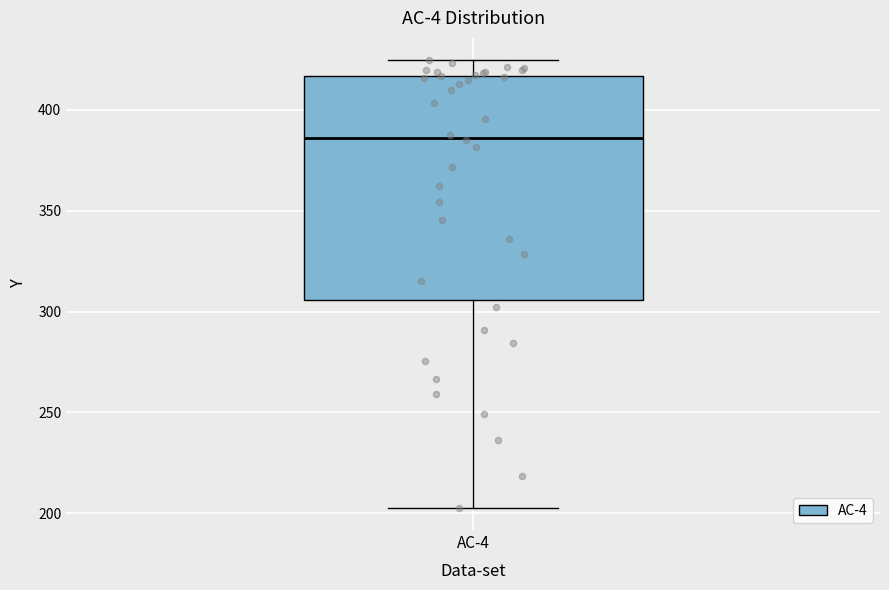

Transcribe this box plot: give where the median line is, the range the box spans, and where the two whiskers end, as read against the y-axis. The values are not printed on the chart, so give them approximately, as read against the axis.

median 385, box 305 to 415, whiskers 205 to 425